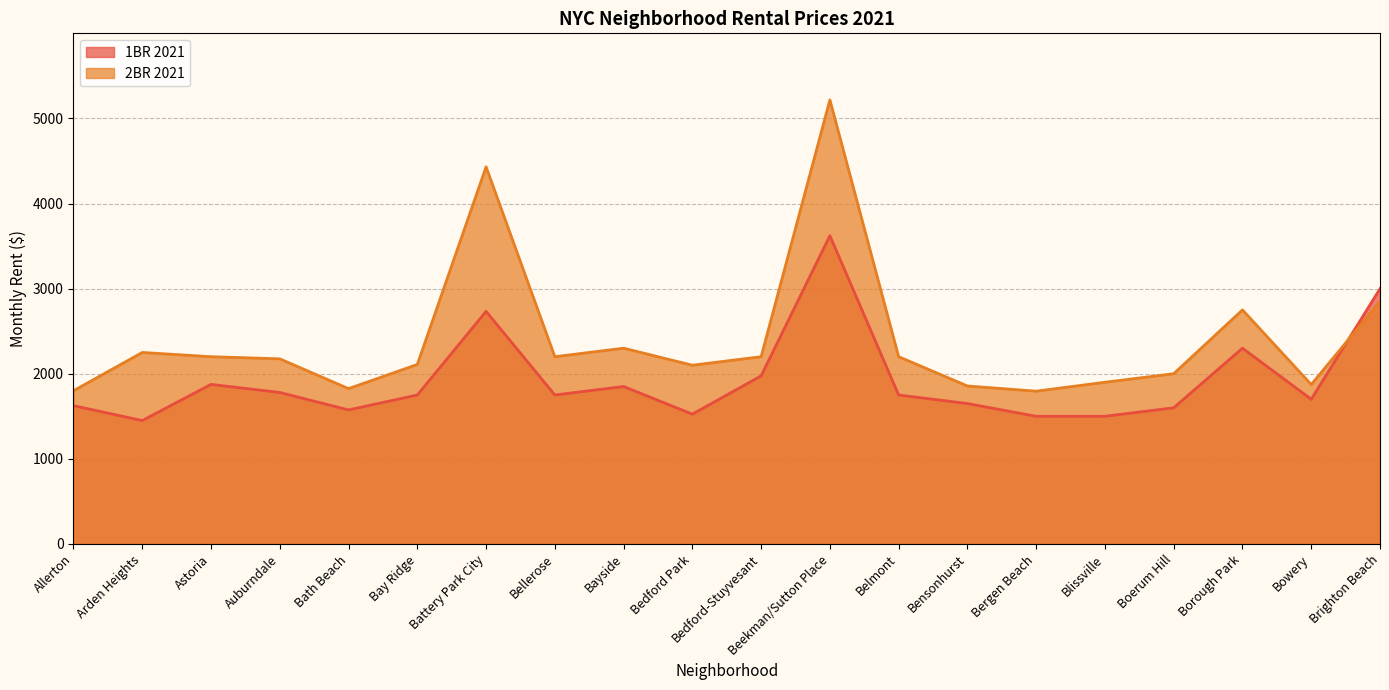

What are all the series names shown in the legend?

1BR 2021, 2BR 2021